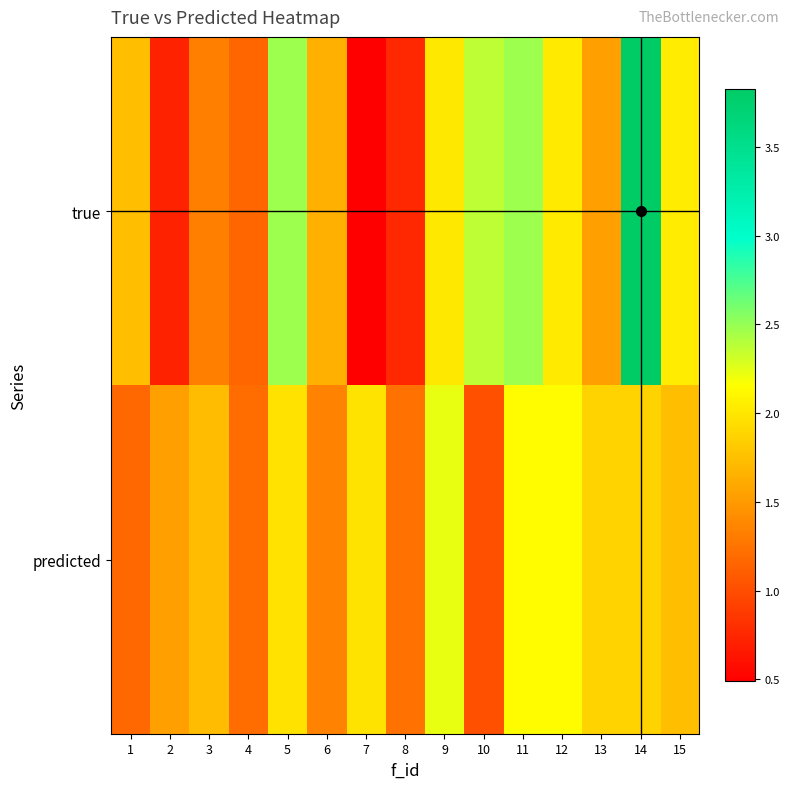

List the series in order of their peak value, highest first.

true, predicted